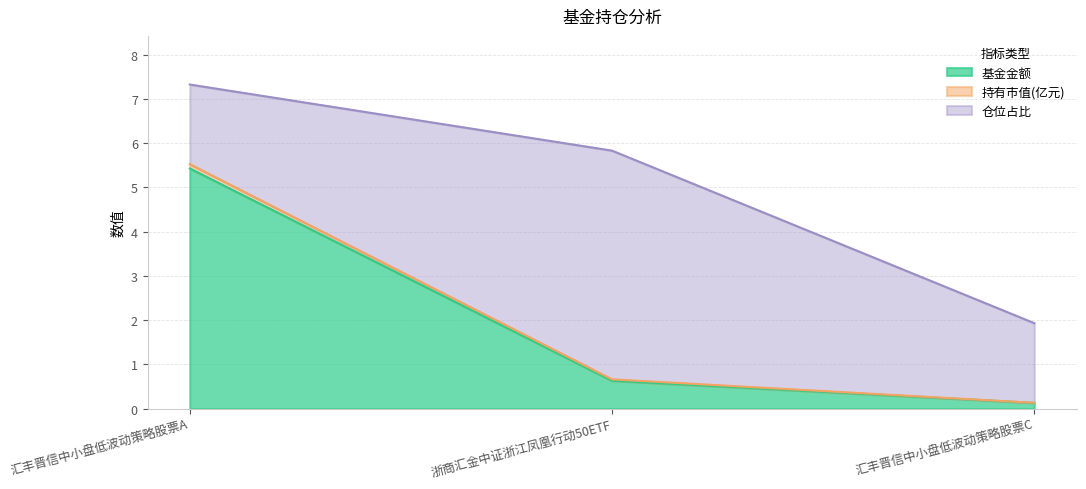

Between 汇丰晋信中小盘低波动策略股票A and 汇丰晋信中小盘低波动策略股票C, which is larger?

汇丰晋信中小盘低波动策略股票A